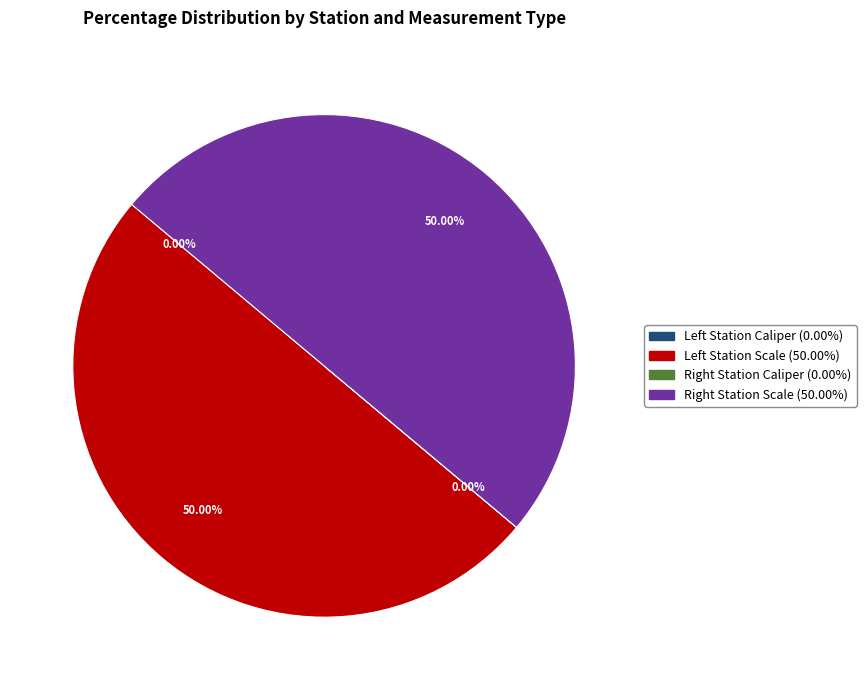

Which category has the biggest portion of the pie?

Left Station Scale